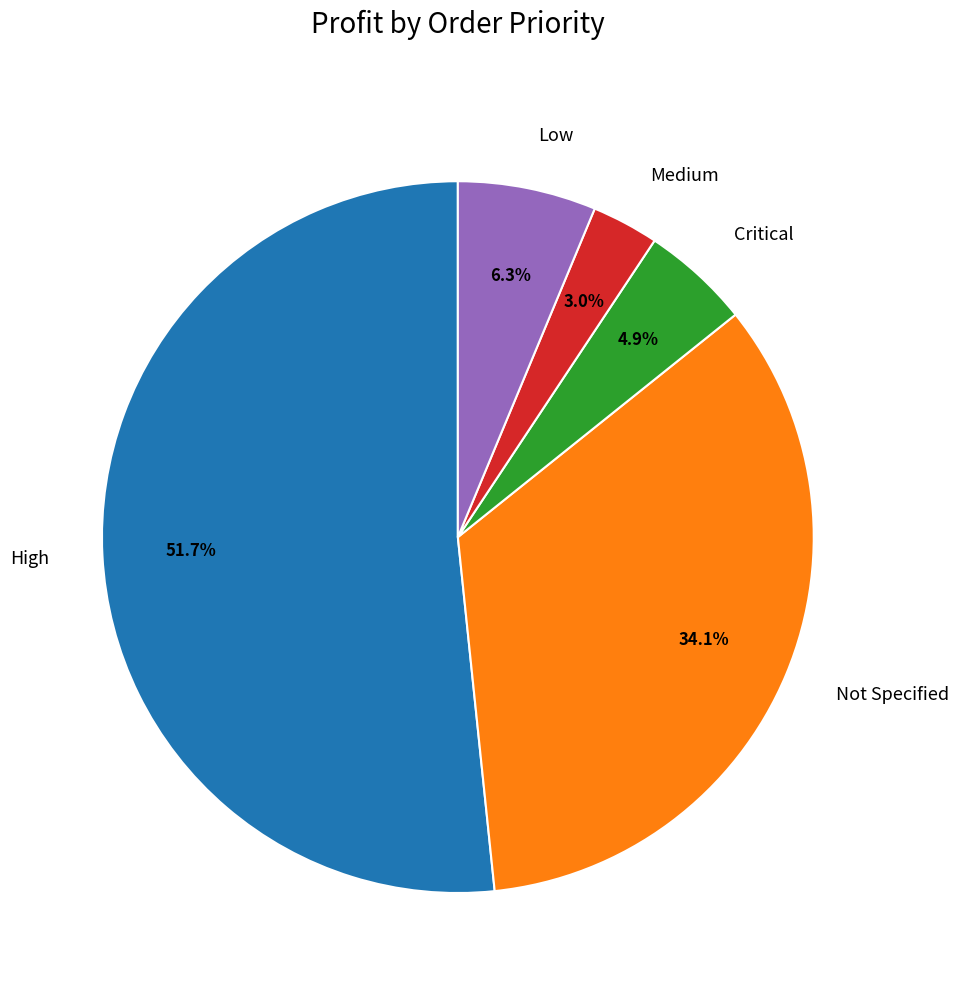

Approximately how many times larger is the value at Low compared to Critical?

1.3